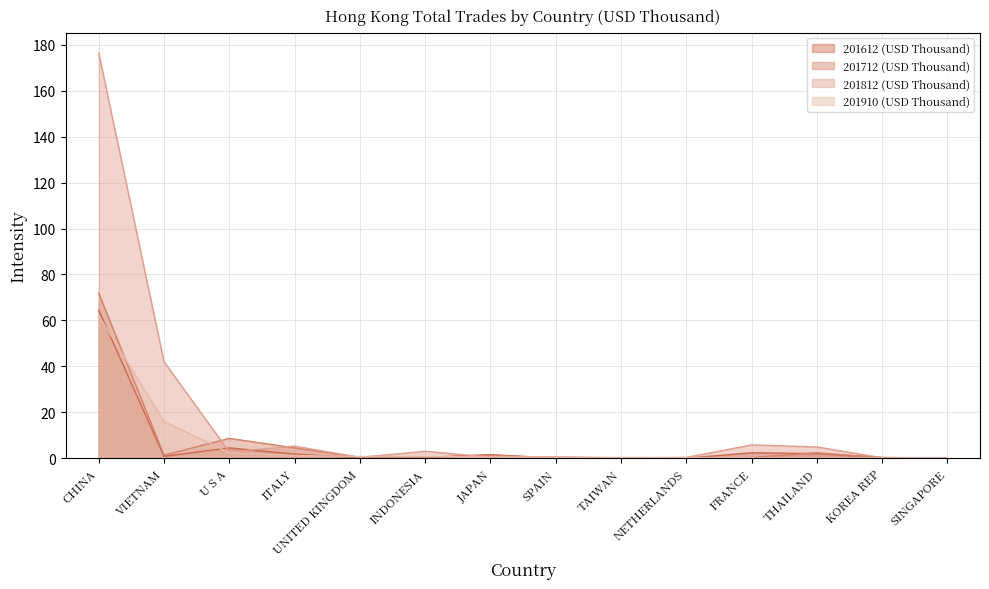

Is it true that 201812 (USD Thousand) equals 3.0 at INDONESIA?

True